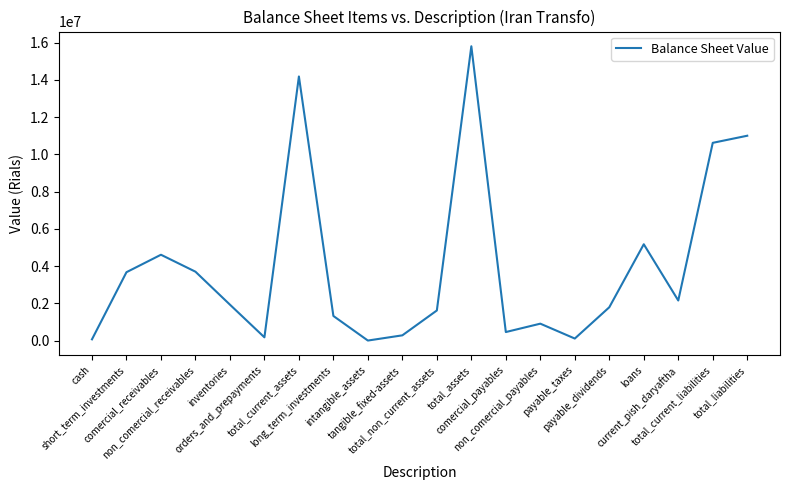

The chart shows a value of 3677766 at short_term_investments. True or false?

True